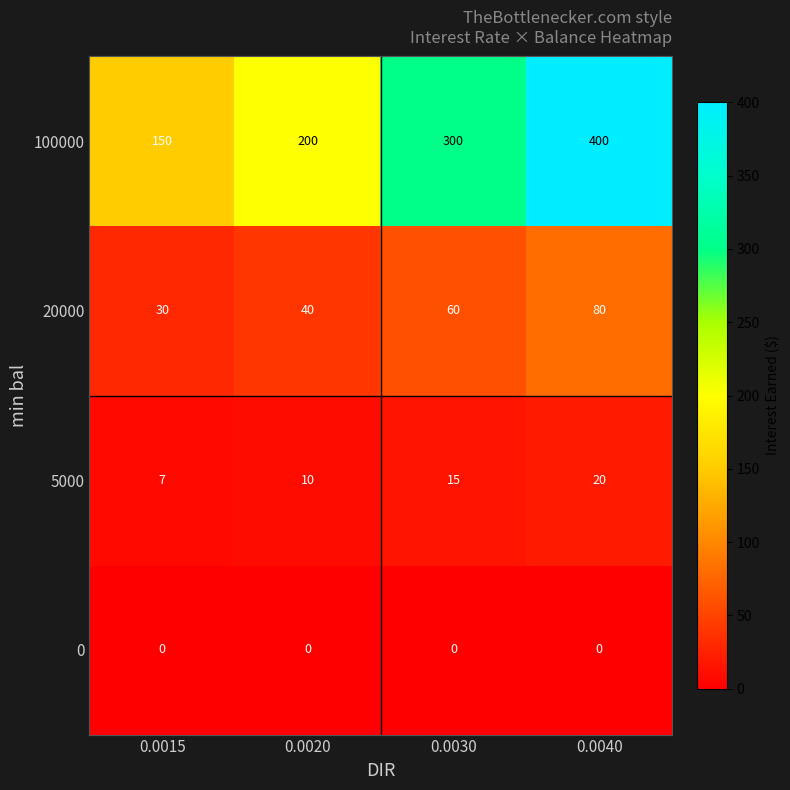

List the series in order of their peak value, highest first.

100000, 20000, 5000, 0